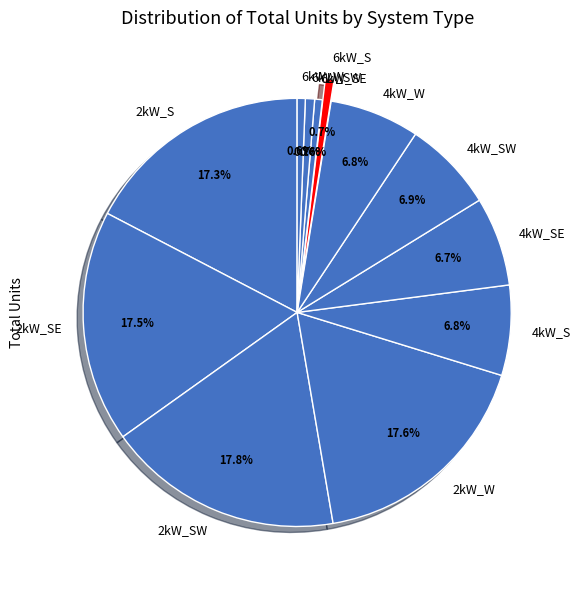

Does 4kW_W account for over 50% of the chart?

No